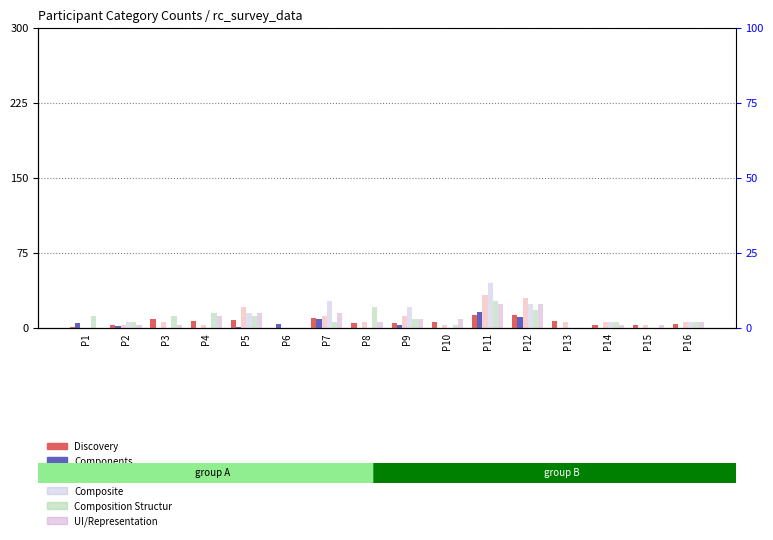

At which category does the chart reach its minimum across all series?

P6